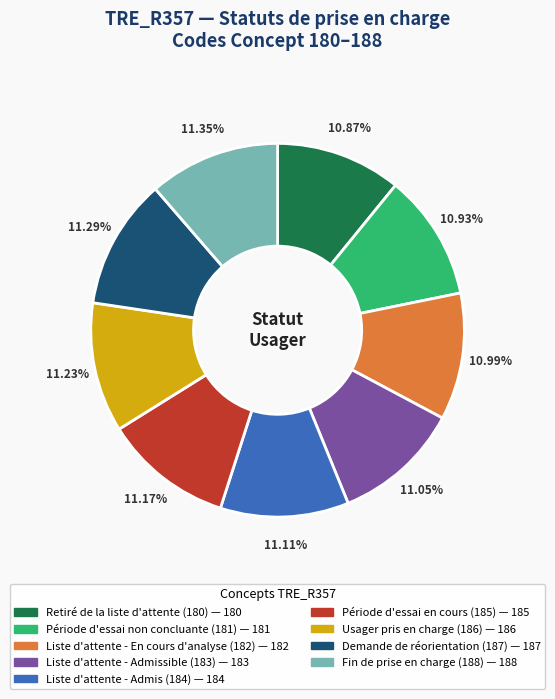

What percentage is the Usager pris en charge (186) slice, to the nearest percent?

11%